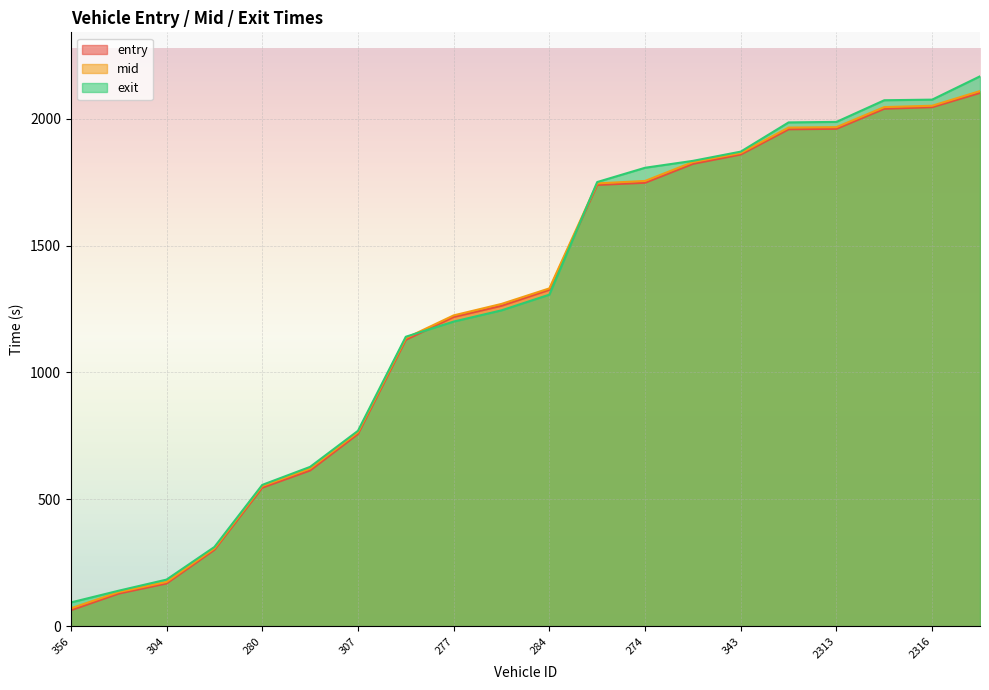

What is the difference between the second highest and minimum values in the mid series?

1981.5